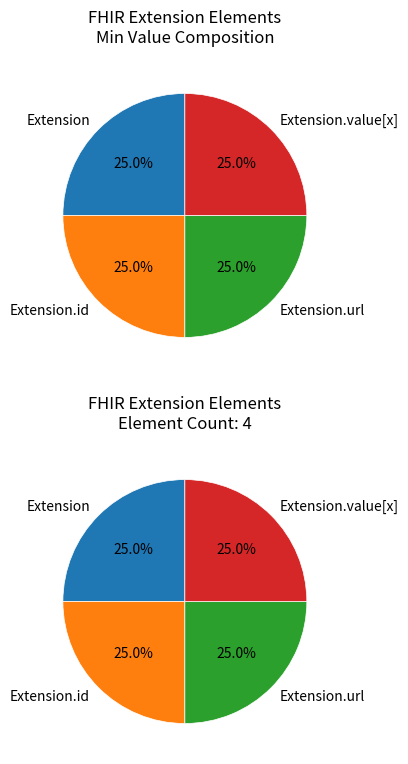

Which has a higher value, Extension.url or Extension.value[x]?

Extension.url